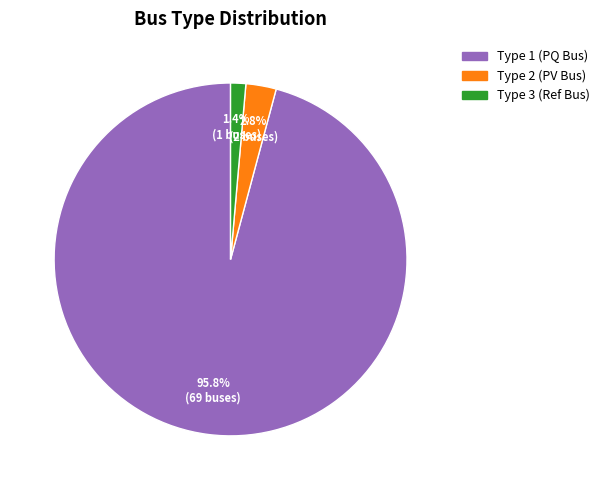

Is there any slice that represents more than half of the pie?

Yes